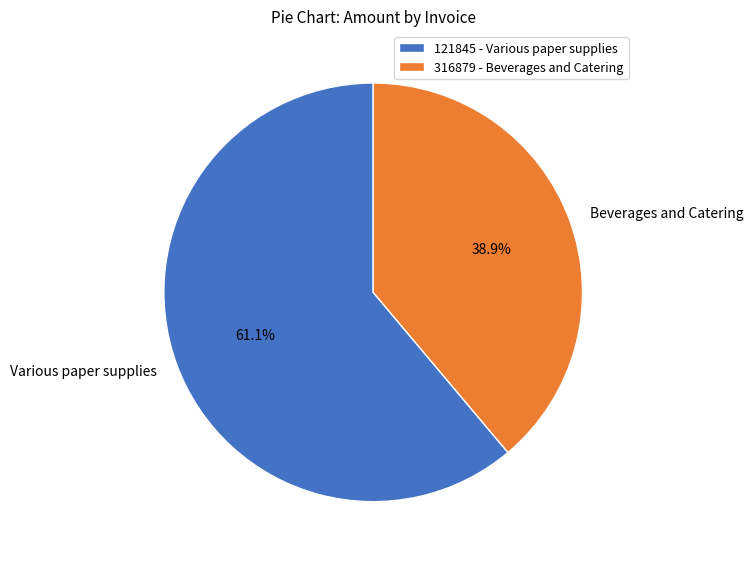

Rank the categories by value from highest to lowest.

121845, 316879